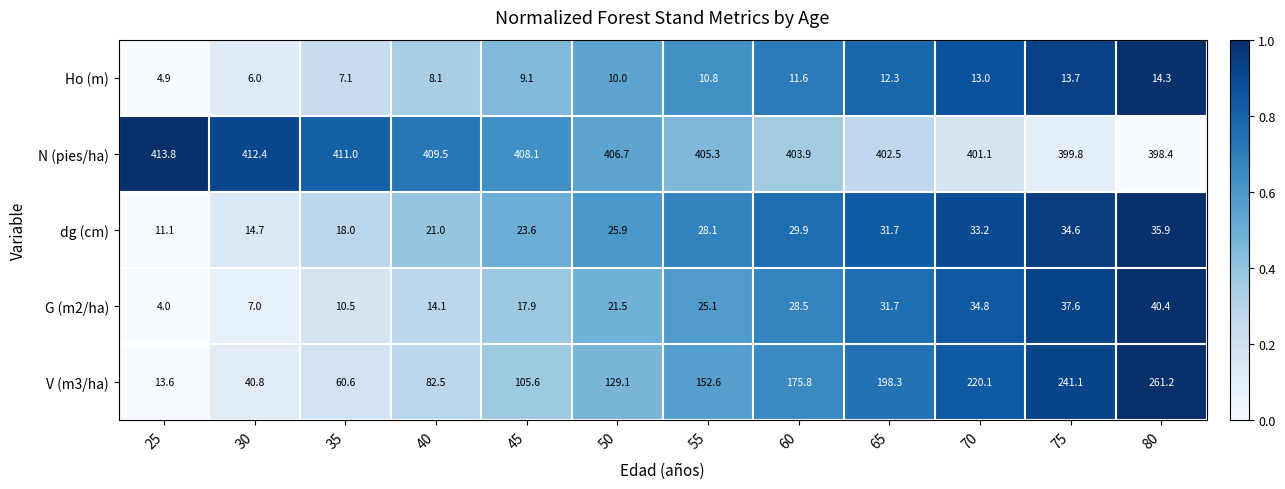

At which category is the sum across all series the highest?

80